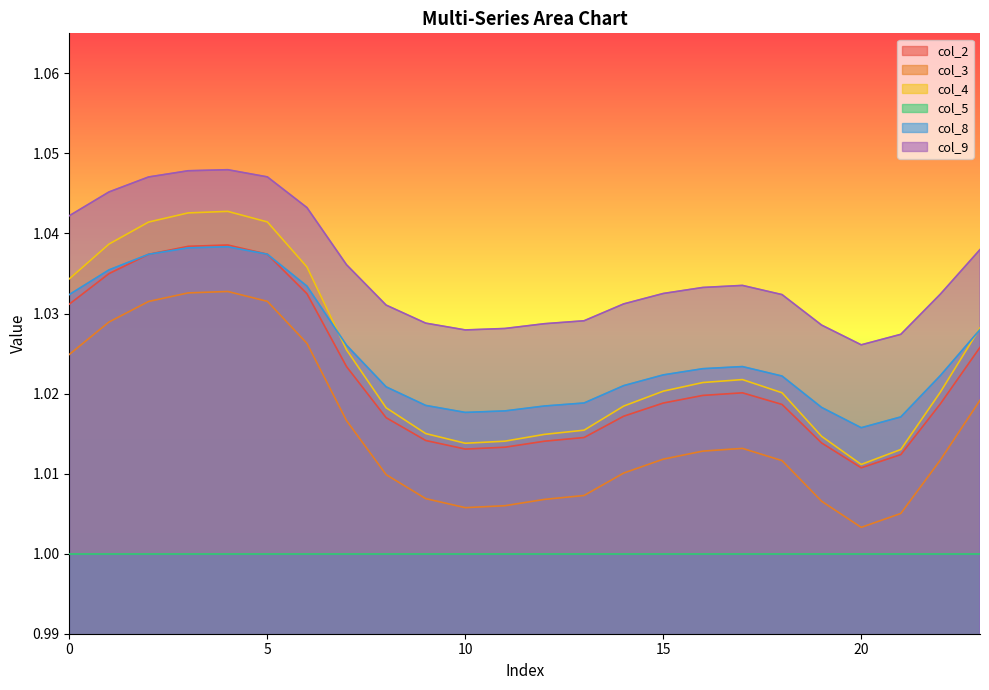

Which series has the largest total across all categories?

col_9